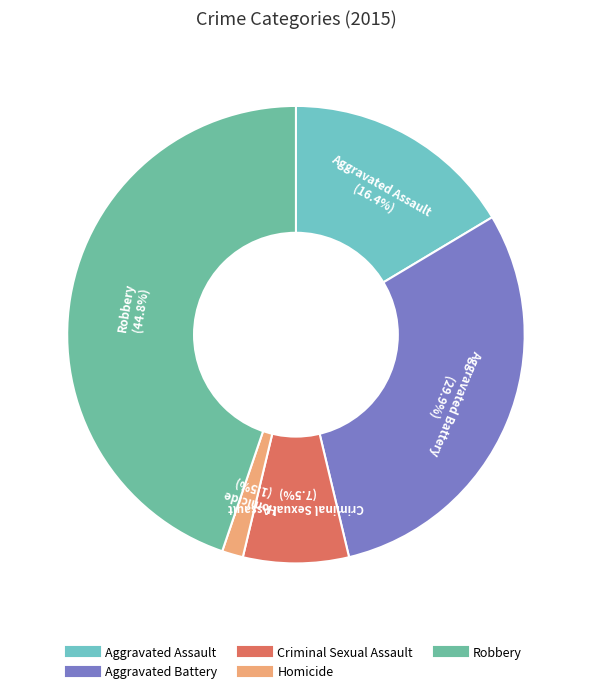

Rank the categories by value from highest to lowest.

Robbery, Aggravated Battery, Aggravated Assault, Criminal Sexual Assault, Homicide